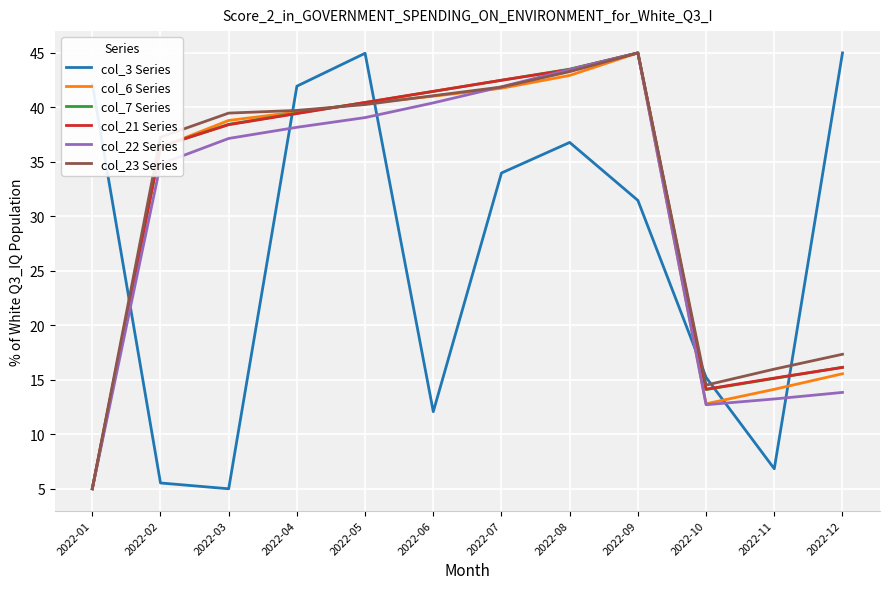

True or false: col_22 Series and col_3 Series cross at least once.

True